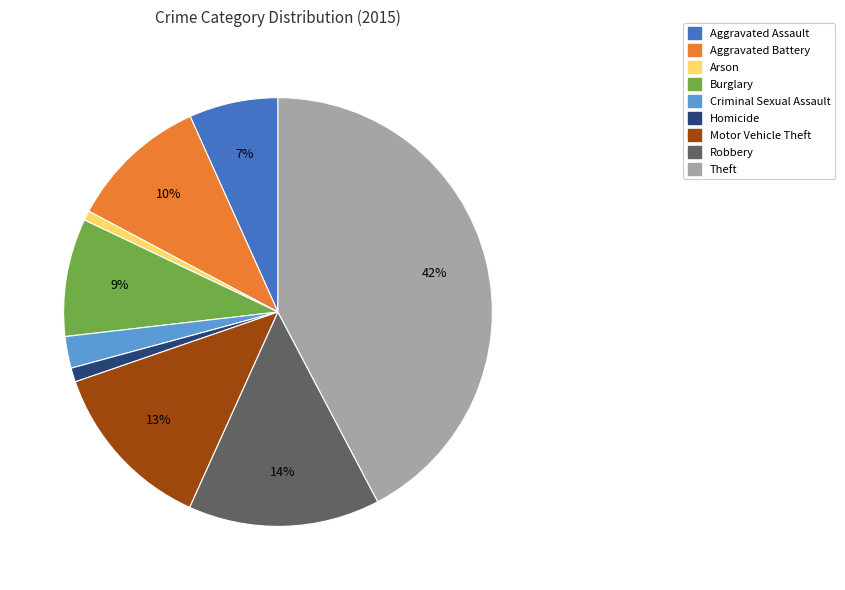

What is the largest slice in the pie chart?

Theft